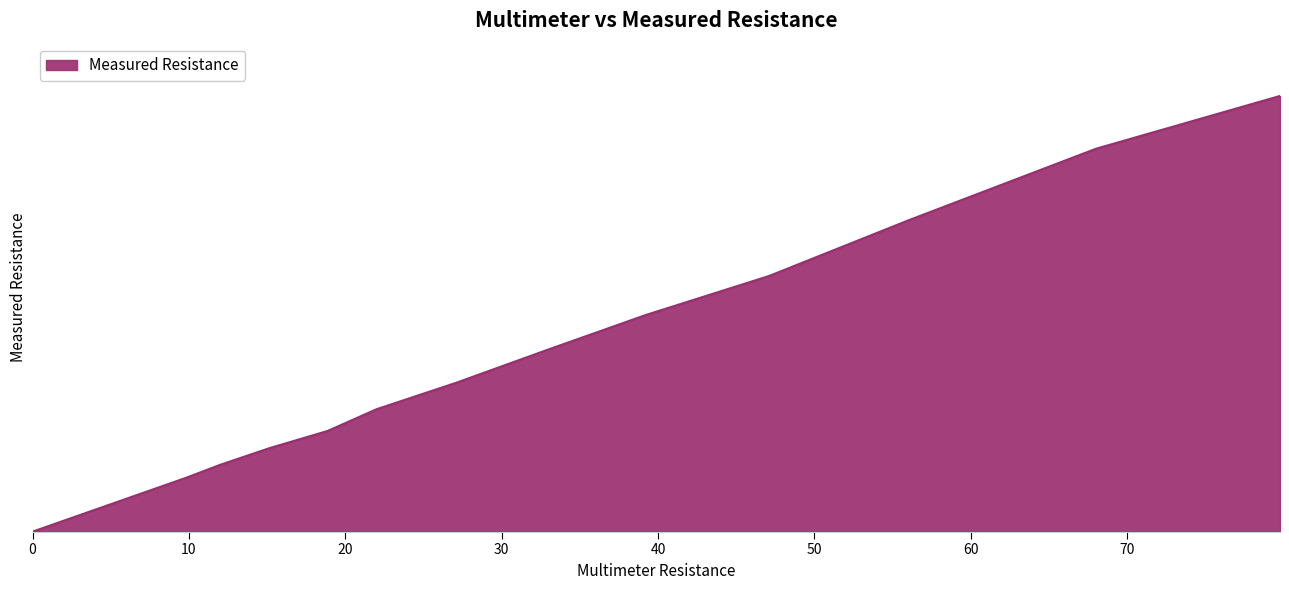

Is this an area chart (filled region under the line)?

Yes